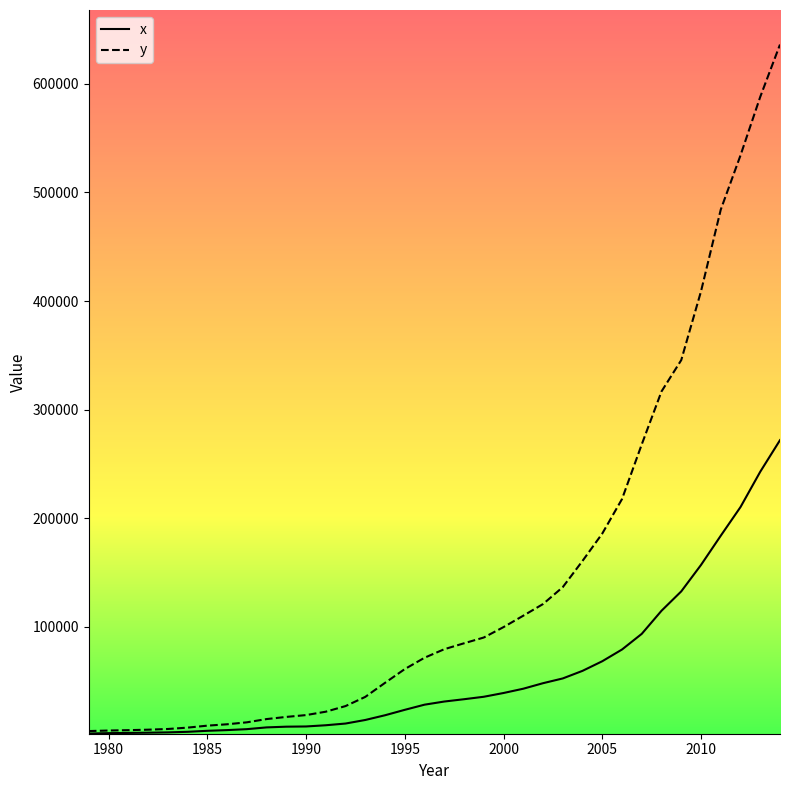

Rank the series by their maximum value, from highest to lowest.

y, x